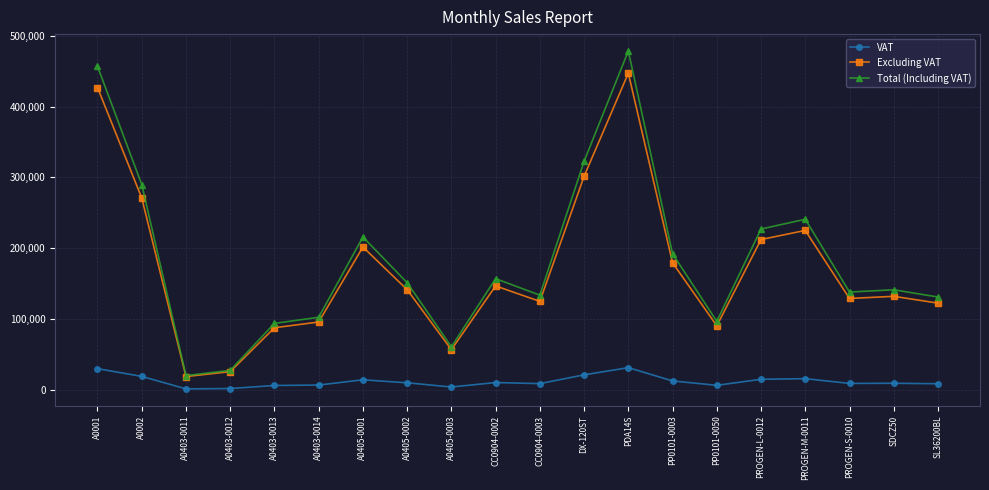

What is the average value of the Total (Including VAT) series?

183886.2